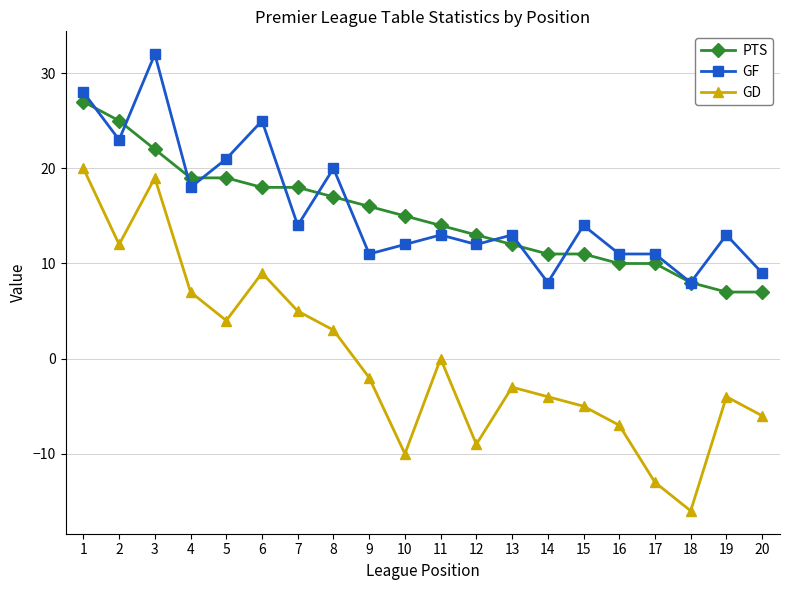

Is it true that PTS equals 27 at 1?

True